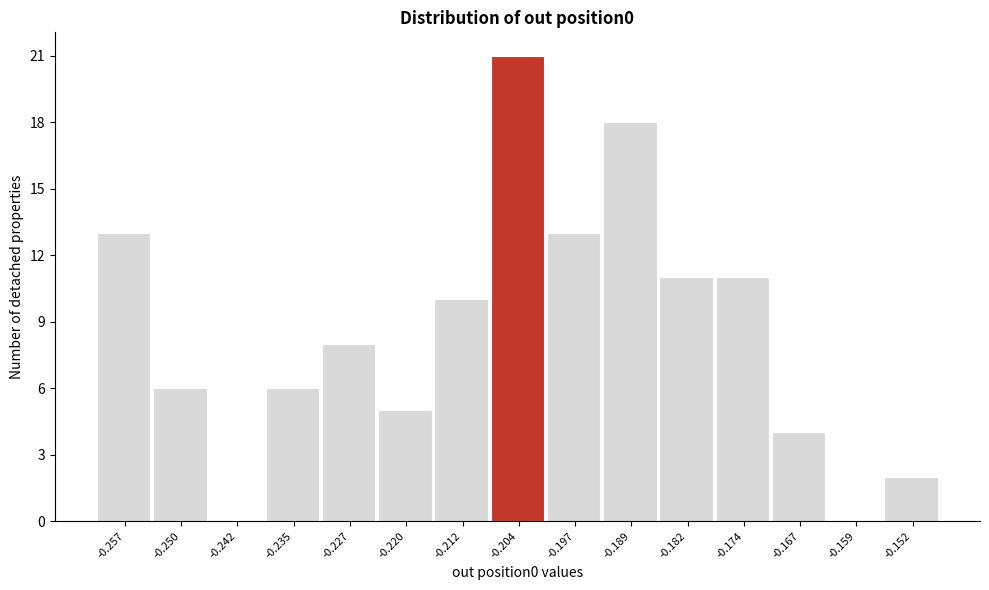

How tall is the bar that spans -0.238 to -0.231 on the x-axis? Neither the bar edges nor the heights are printed on the chart, so give them approximately, as read against the axes.

6